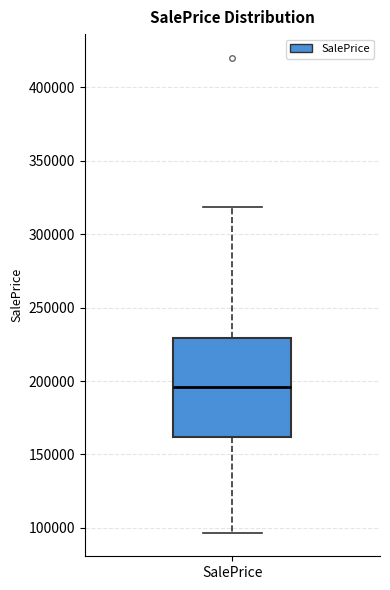

Where does the median line of the box for SalePrice sit on the y-axis? The values are not printed on the chart, so give them approximately, as read against the axis.

195000